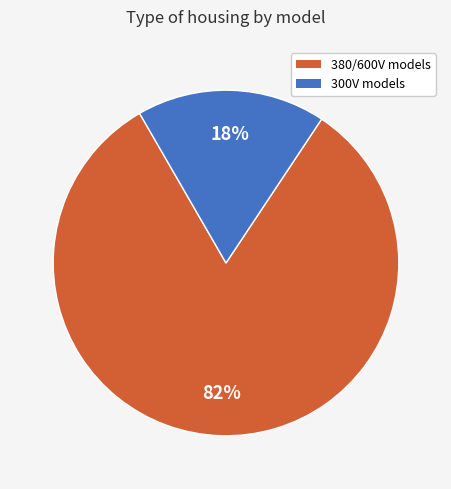

Is there a majority slice in this chart?

Yes